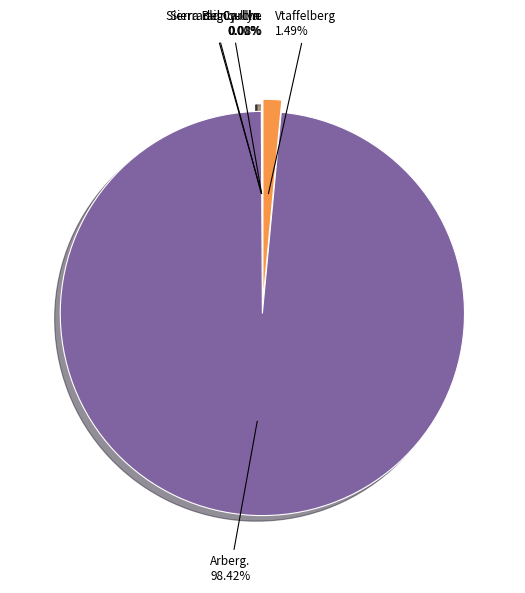

Is it true that Vtaffelberg is 12% of the pie?

False